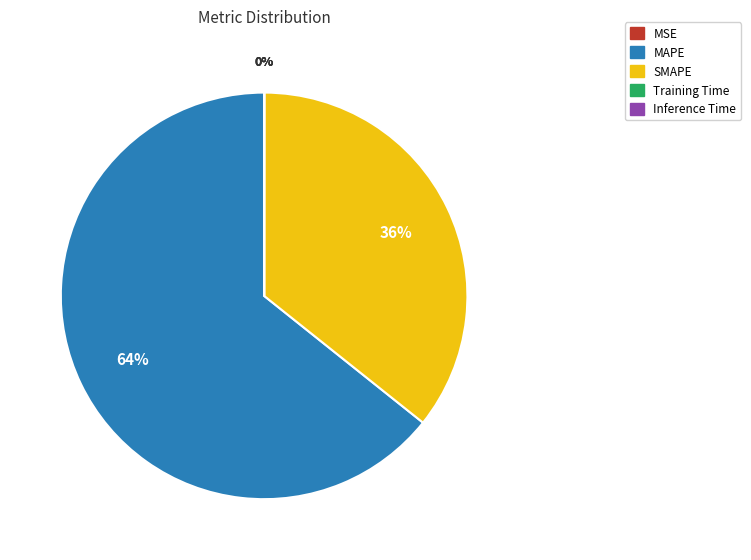

Is MAPE the majority of the pie?

Yes